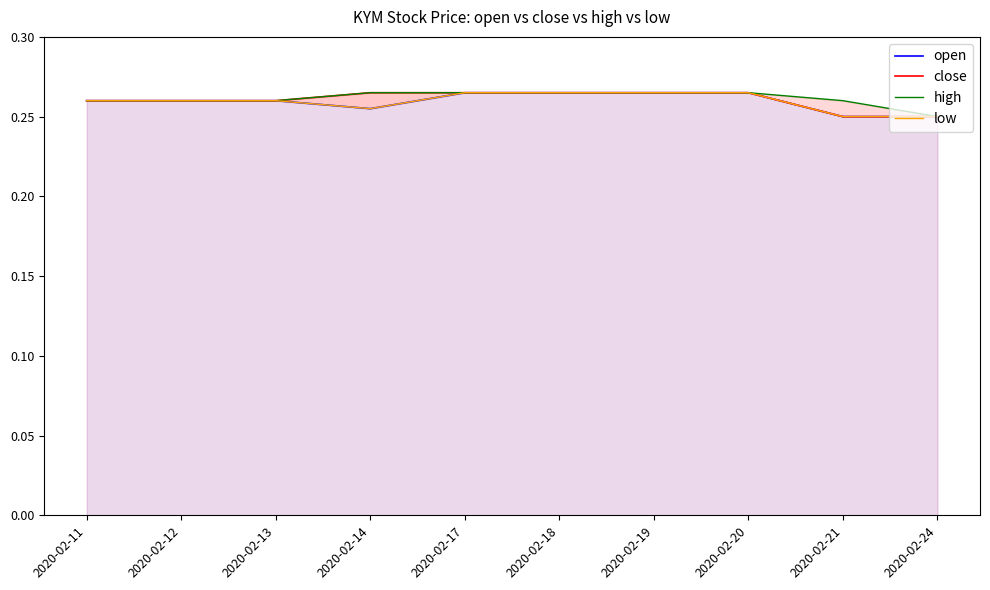

True or false: open and high cross at least once.

False